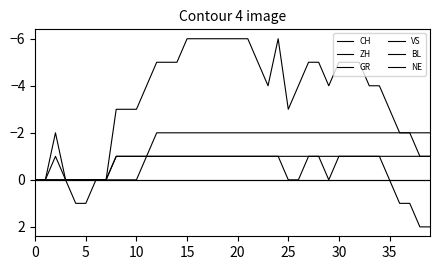

Reading right to left, extract all data points from this chart.

CH: -1	-1	-2	-2	-3	-4	-4	-5	-5	-5	-4	-5	-5	-4	-3	-6	-4	-5	-6	-6	-6	-6	-6	-6	-6	-5	-5	-5	-4	-3	-3	-3	0	0	1	1	0	-2	0	0
ZH: 2	2	1	1	0	-1	-1	-1	-1	-1	0	-1	-1	0	0	-1	-1	-1	-1	-1	-1	-1	-1	-1	-1	-1	-1	-1	-1	-1	-1	-1	0	0	0	0	0	-1	0	0
GR: -1	-1	-1	-1	-1	-1	-1	-1	-1	-1	-1	-1	-1	-1	-1	-1	-1	-1	-1	-1	-1	-1	-1	-1	-1	-1	-1	-1	-1	-1	-1	-1	0	0	0	0	0	0	0	0
VS: -2	-2	-2	-2	-2	-2	-2	-2	-2	-2	-2	-2	-2	-2	-2	-2	-2	-2	-2	-2	-2	-2	-2	-2	-2	-2	-2	-2	-1	0	0	0	0	0	0	0	0	0	0	0
BL: 0	0	0	0	0	0	0	0	0	0	0	0	0	0	0	0	0	0	0	0	0	0	0	0	0	0	0	0	0	0	0	0	0	0	0	0	0	0	0	0
NE: 0	0	0	0	0	0	0	0	0	0	0	0	0	0	0	0	0	0	0	0	0	0	0	0	0	0	0	0	0	0	0	0	0	0	0	0	0	0	0	0